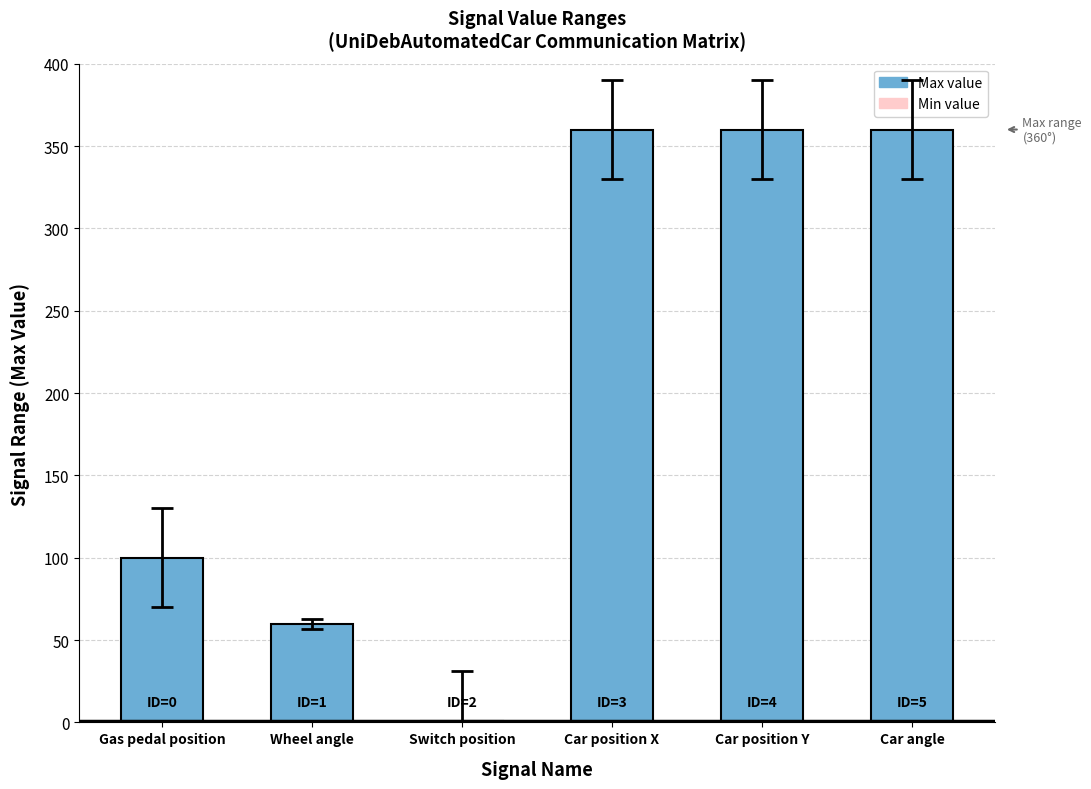

At which label is Min value closest to 180?

Gas pedal position